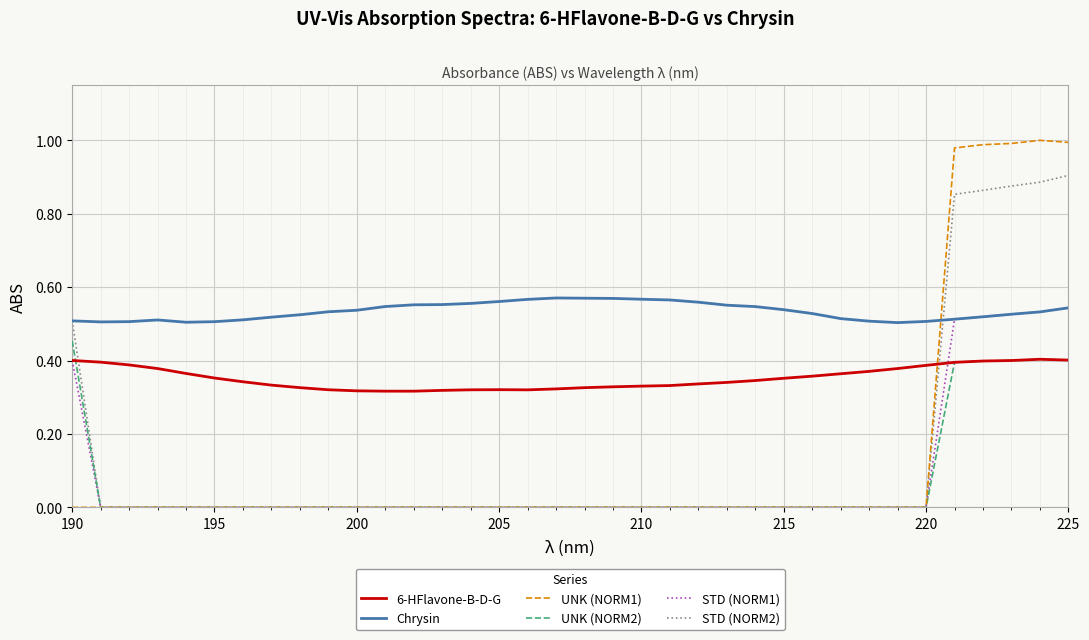

Which series has the widest spread of values?

UNK (NORM1)